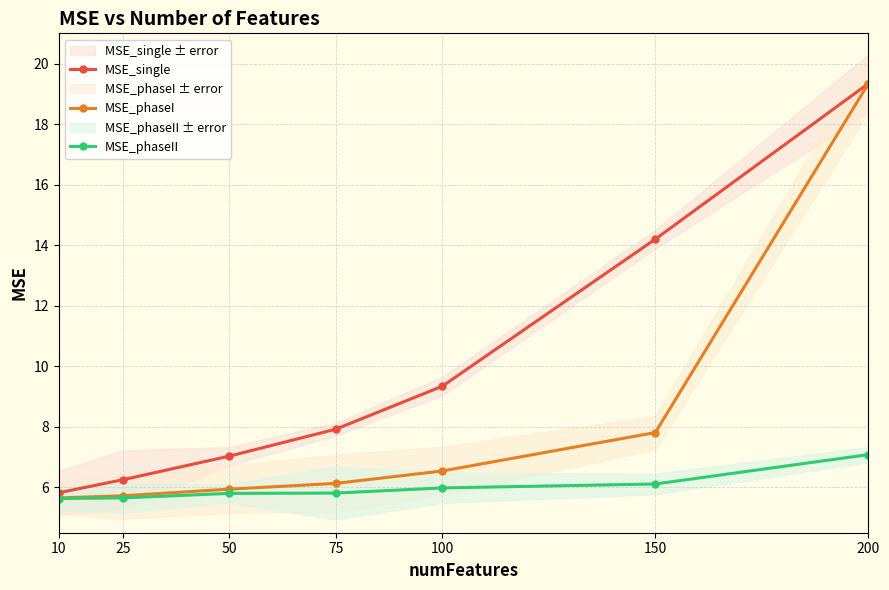

Which series has the largest total across all categories?

MSE_single